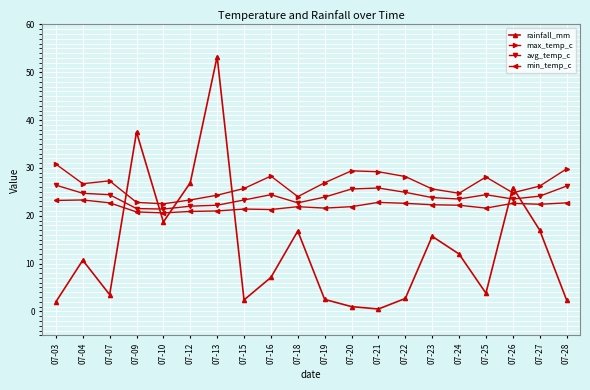

What is the difference between the maximum and minimum values in the avg_temp_c series?

5.0